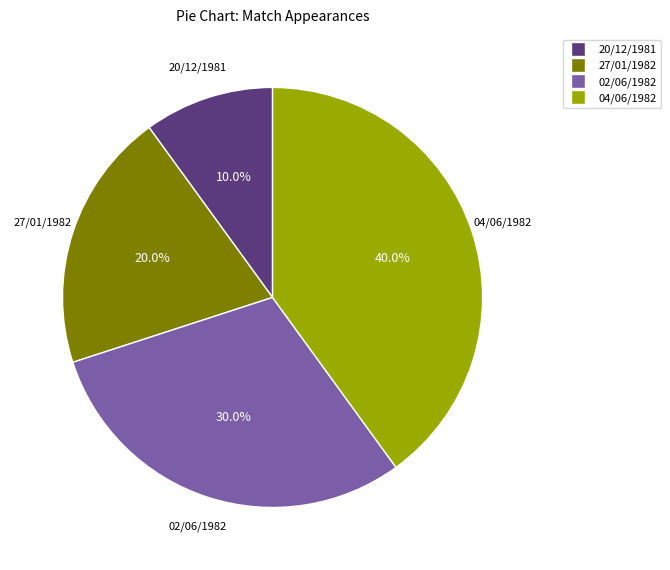

Rank the categories by value from highest to lowest.

04/06/1982, 02/06/1982, 27/01/1982, 20/12/1981